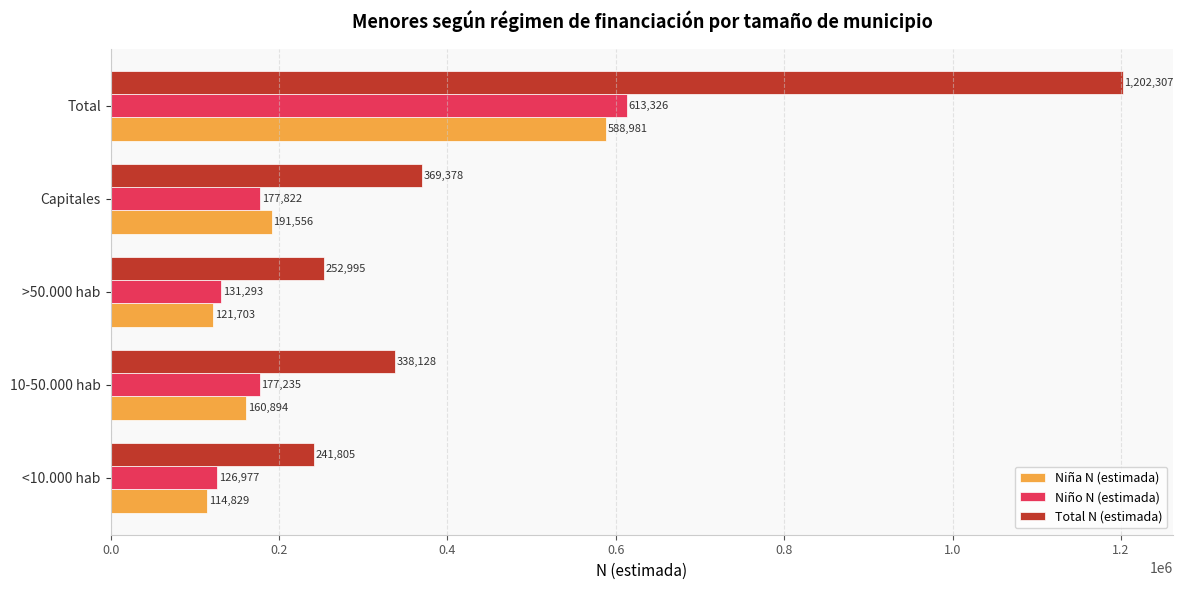

At how many categories does at least one series exceed 1119126?

1